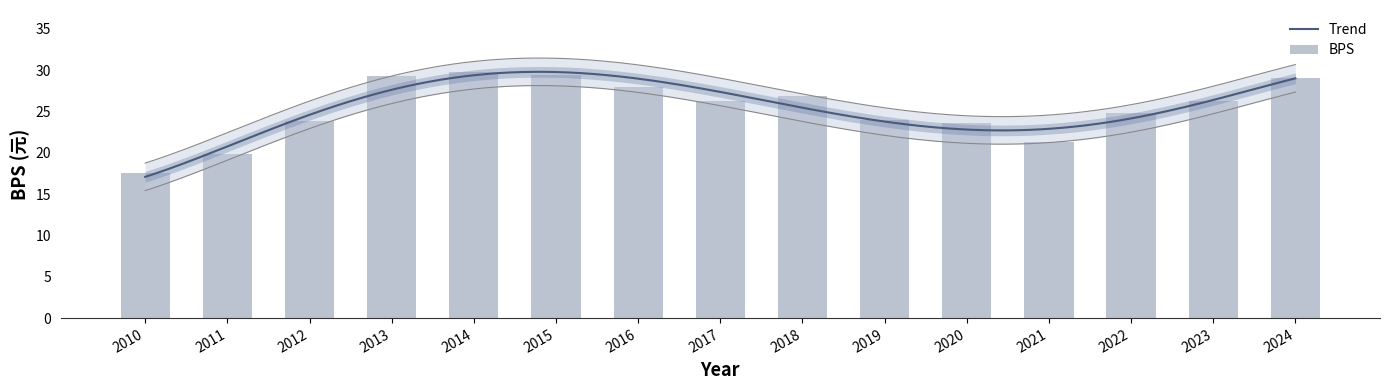

What is the value of the 15th bar from the left?

29.1